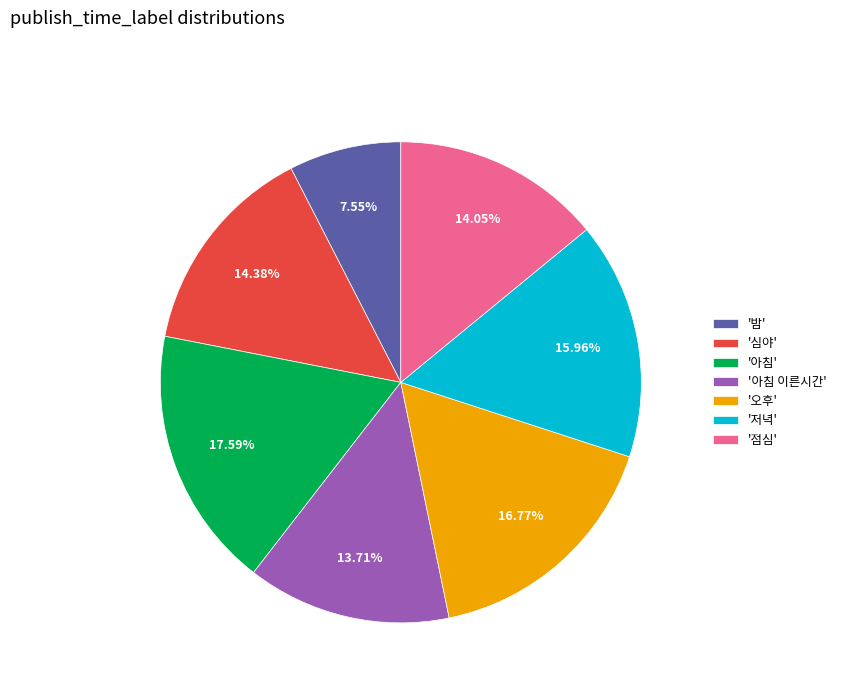

Which category has the biggest portion of the pie?

'아침'